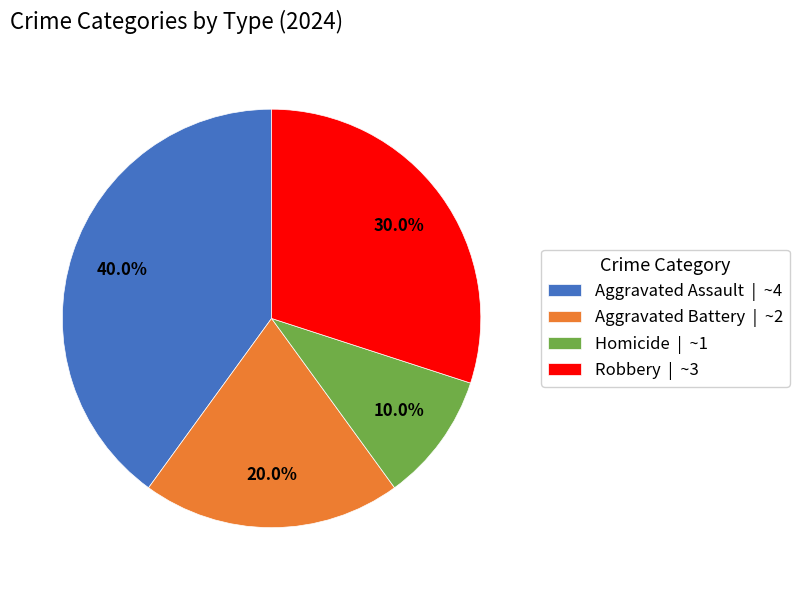

What percentage is the Homicide slice, to the nearest percent?

10%